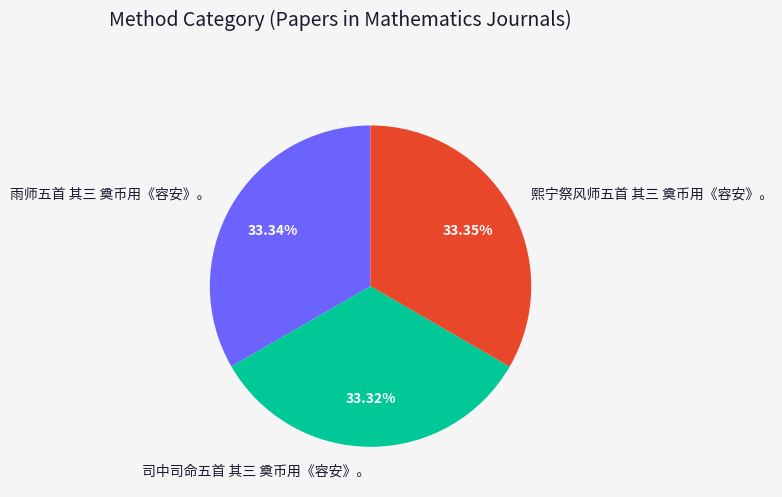

What is the ratio of the value at 熙宁祭风师五首 其三 奠币用《容安》。 to the value at 雨师五首 其三 奠币用《容安》。?

1.0